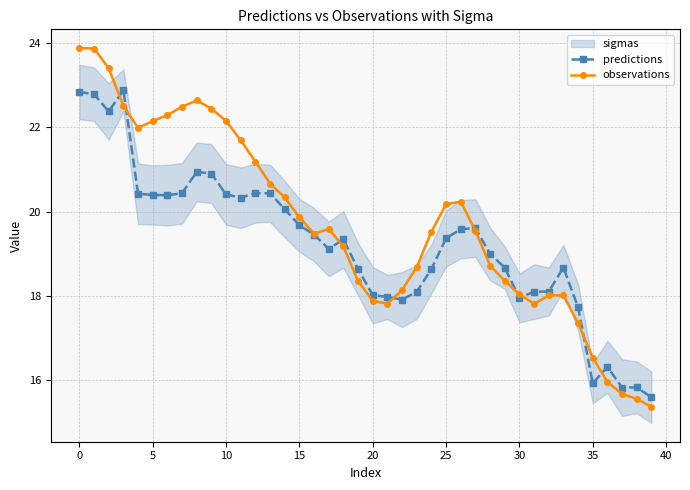

Where does the predictions series first go above 19?

0